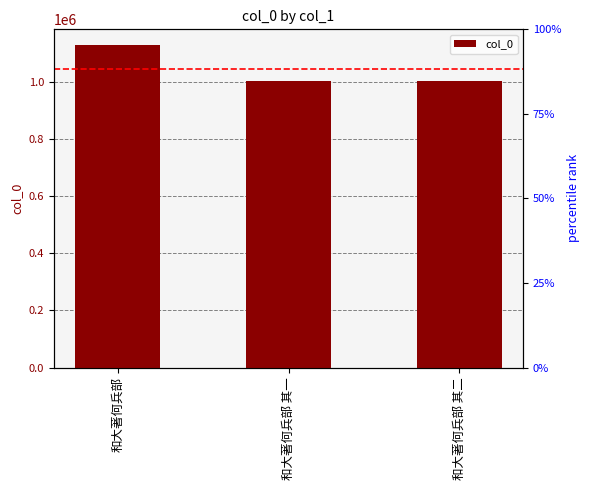

Does the chart contain any negative values?

No